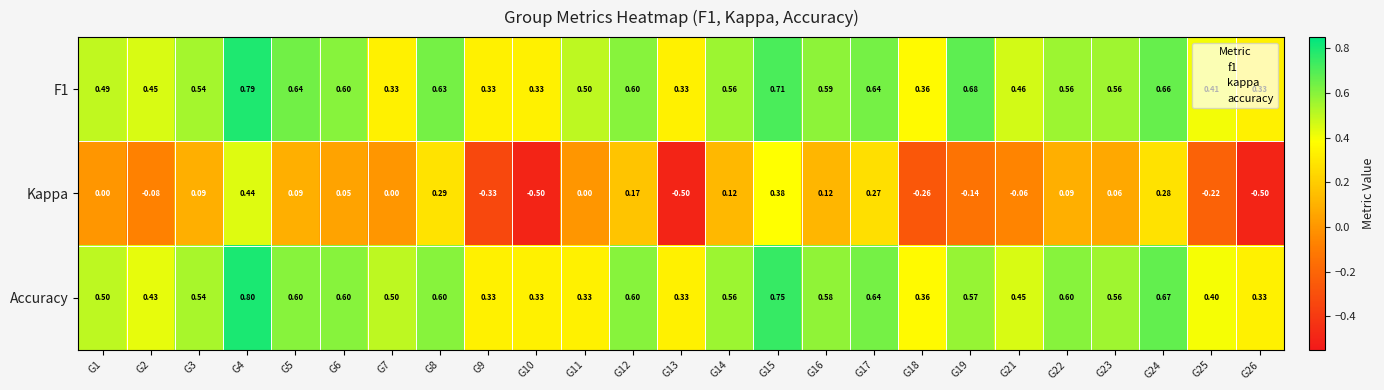

Which series has the largest range (max minus min)?

Kappa